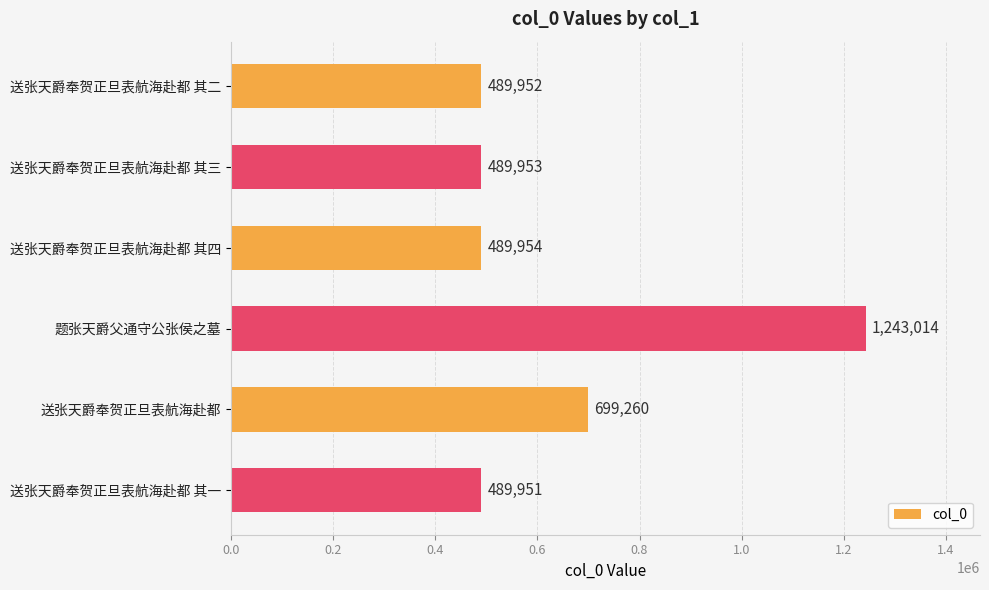

What is the change in value from 送张天爵奉贺正旦表航海赴都 其四 to 题张天爵父通守公张侯之墓?

+753060